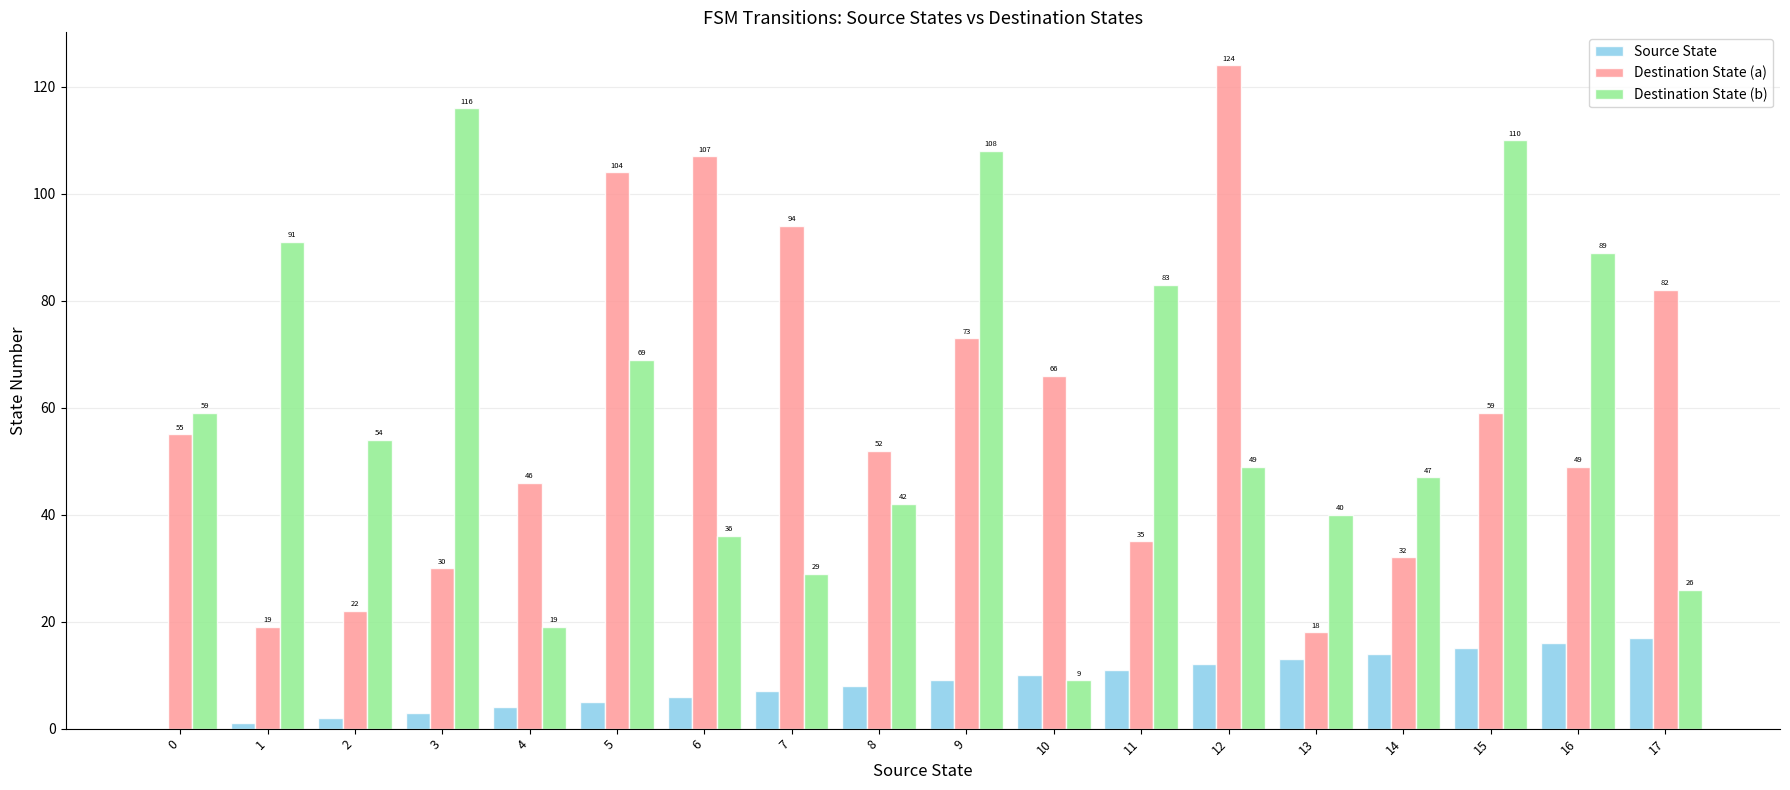

The value of Source State at 0 is 0. True or false?

True